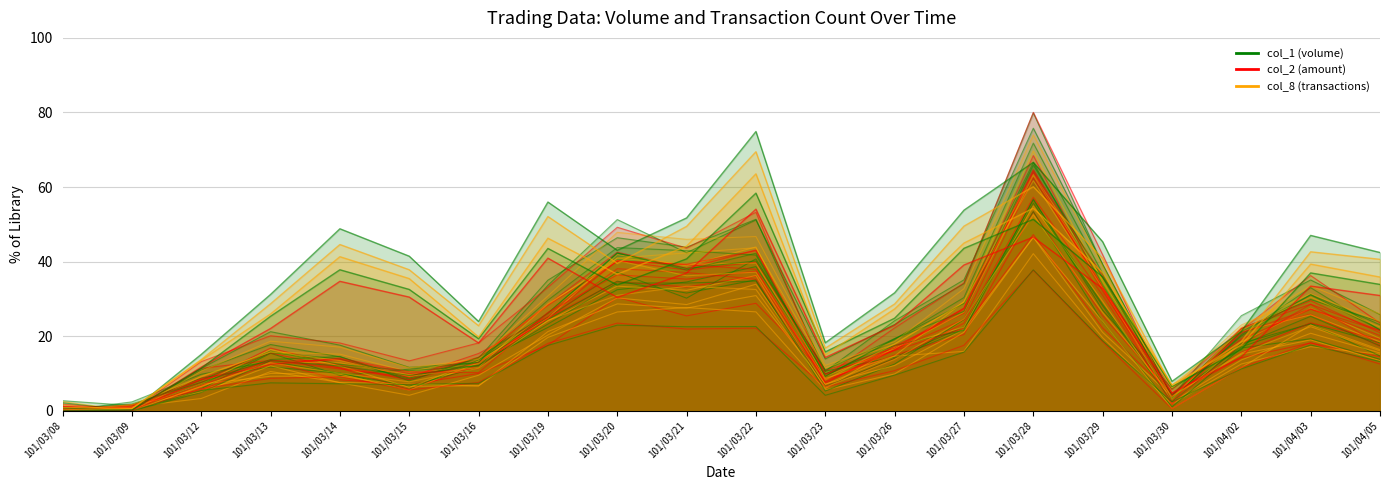

What is the value of the col_1 point at the 18th from the left?

22.1